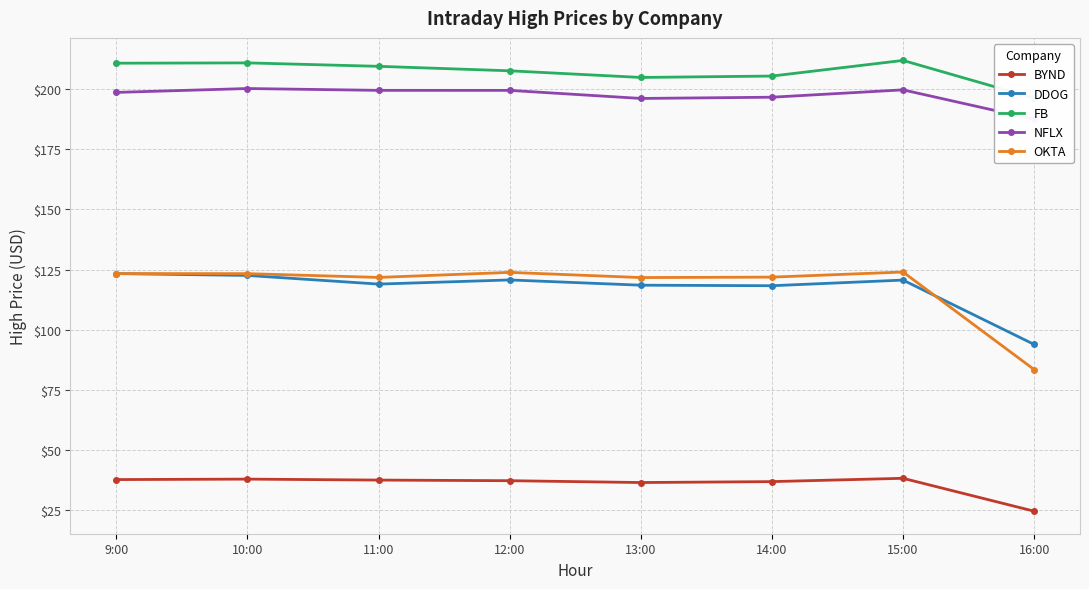

At which category is the sum across all series the highest?

10:00